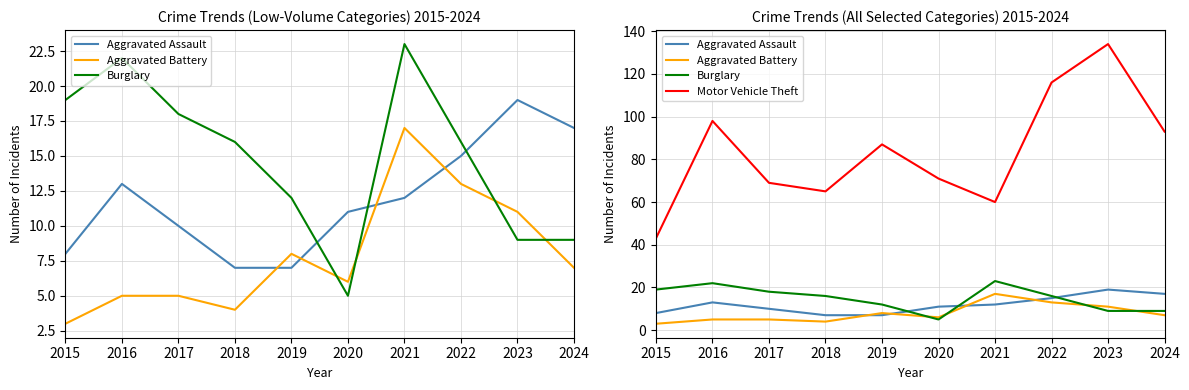

Rank the categories by Aggravated Assault value from lowest to highest.

2018, 2019, 2015, 2017, 2020, 2021, 2016, 2022, 2024, 2023